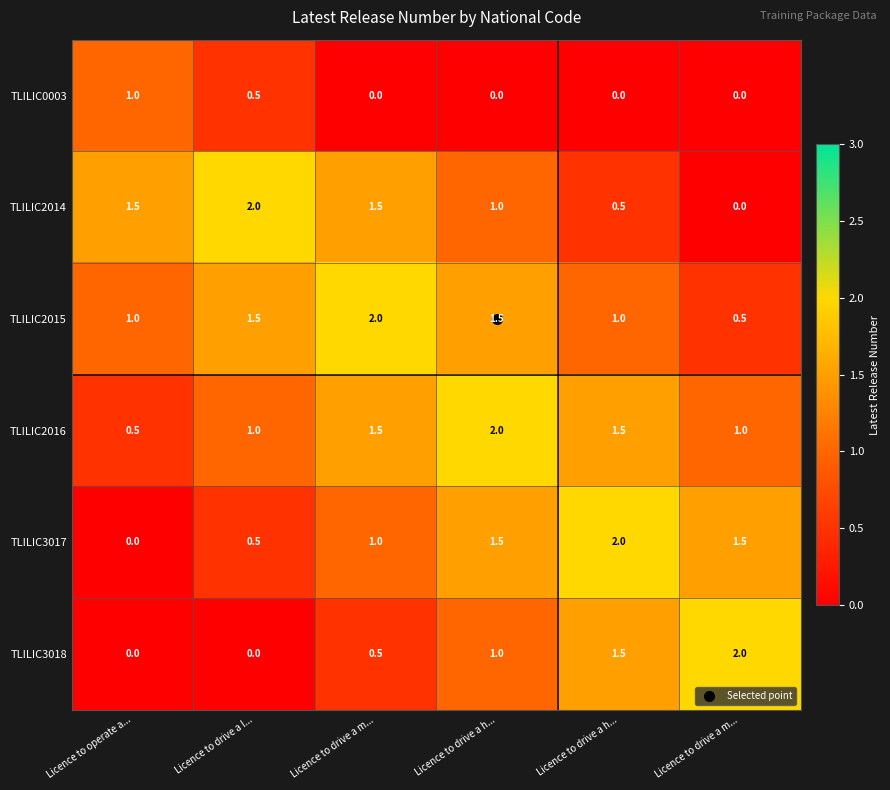

What is the total value across all series at Licence to drive a h...?

7.0